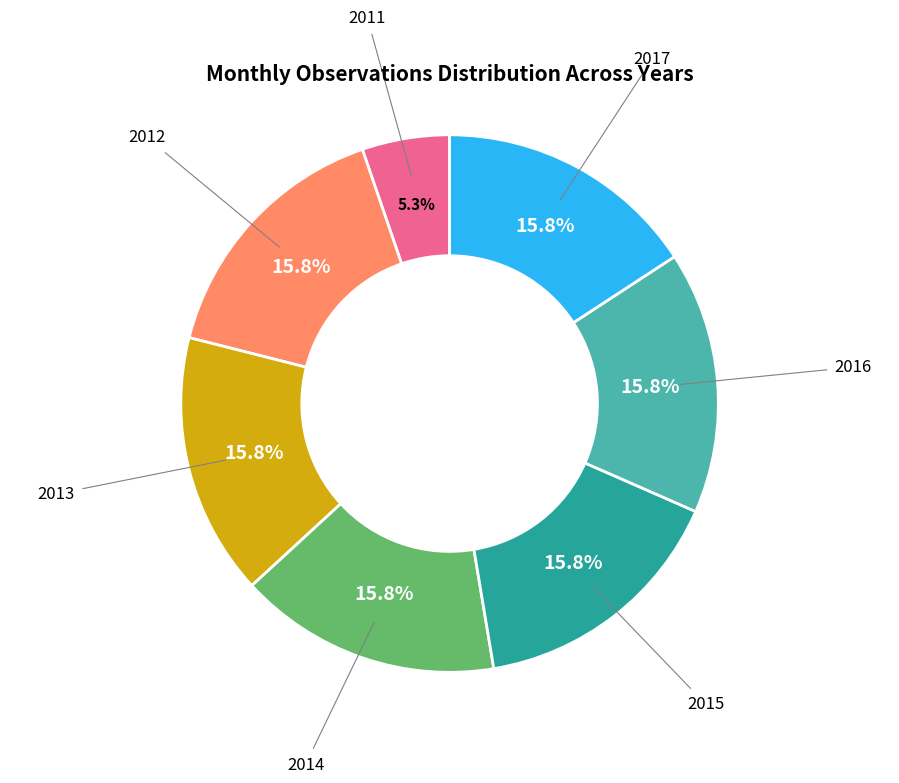

How many slices are in this pie chart?

7